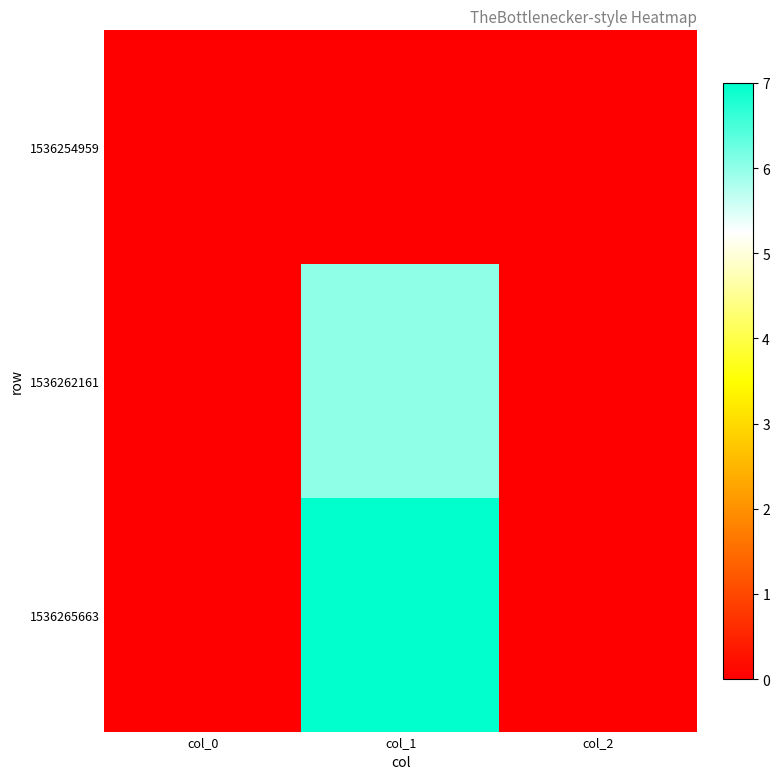

At col_2, list the series in order from smallest to largest.

1536254959, 1536262161, 1536265663